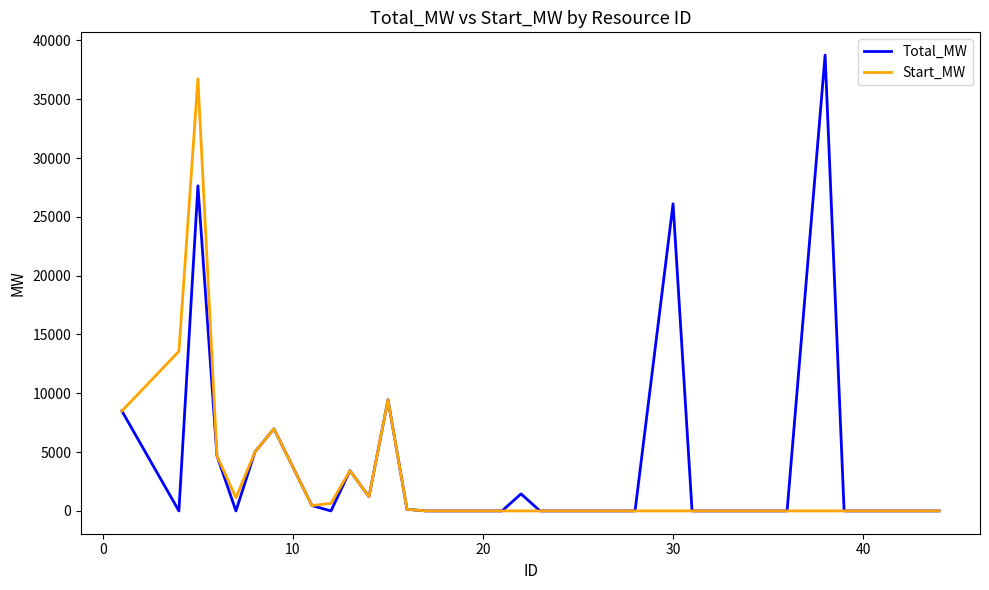

Rank the series by their maximum value, from highest to lowest.

Total_MW, Start_MW